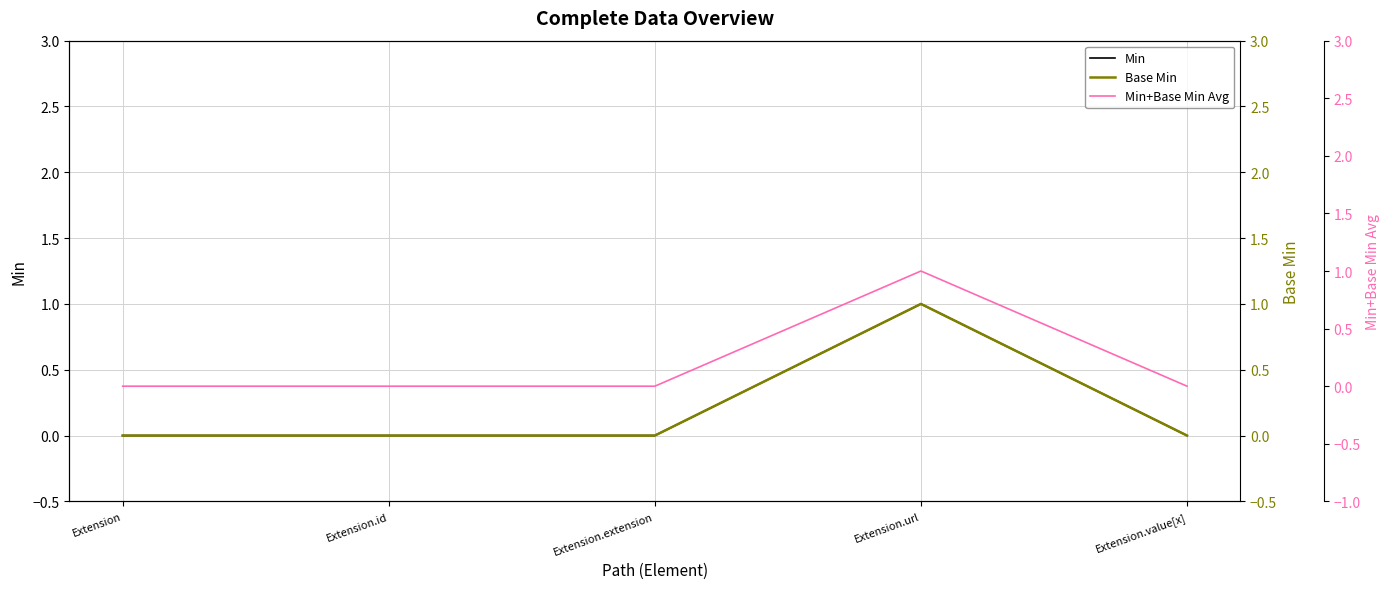

What is the label of the 4th point from the left?

Extension.url